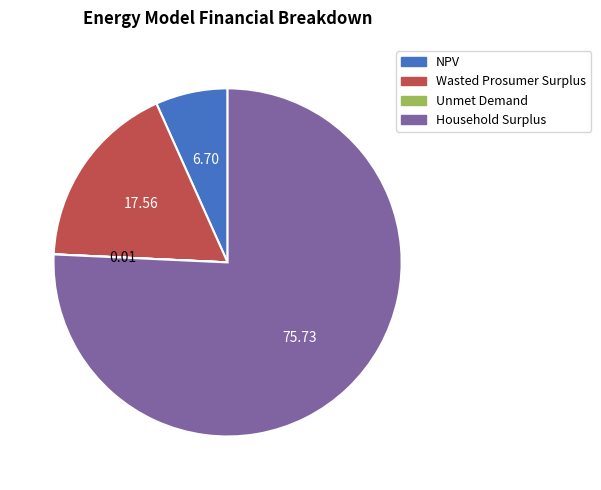

Approximately how many times larger is the value at Wasted Prosumer Surplus compared to Household Surplus?

0.2